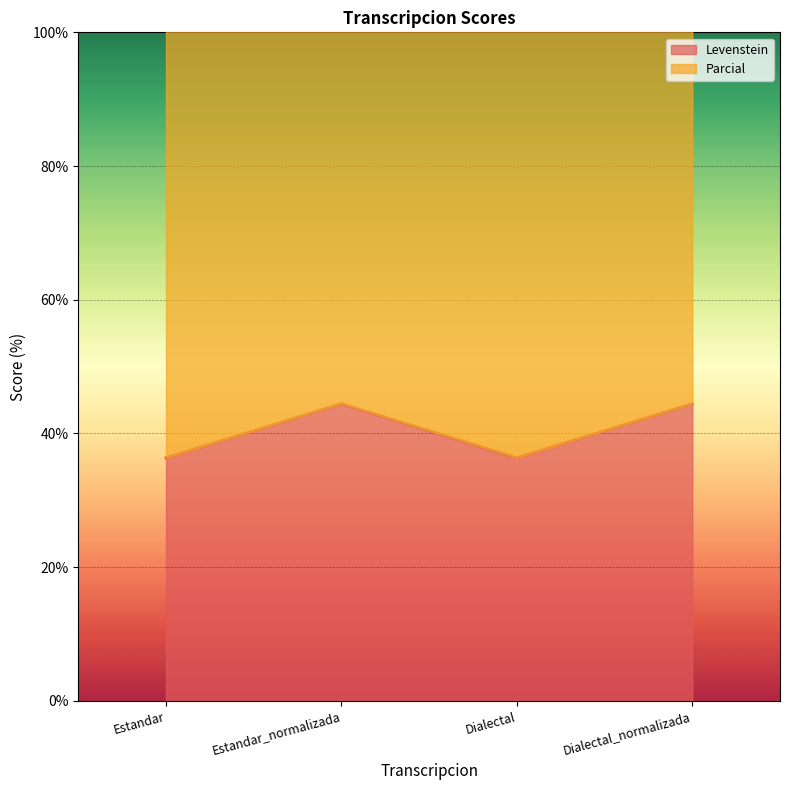

True or false: the data shows 56.7 at Estandar.

False